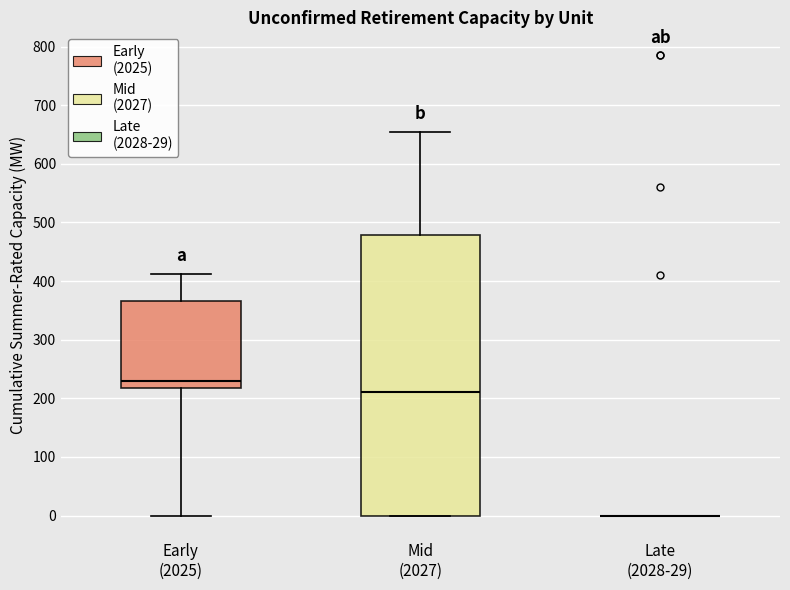

Reading left to right, transcribe this box plot: for each box, give where its median line is, the range the box spans, and where its two whiskers end, as read against the y-axis. The values are not printed on the chart, so give them approximately, as read against the axis.

Early (2025): median 230, box 220 to 370, whiskers 0 to 410
Mid (2027): median 210, box 0 to 480, whiskers 0 to 660
Late (2028-29): box collapsed to a line at 0, whiskers 0 to 0